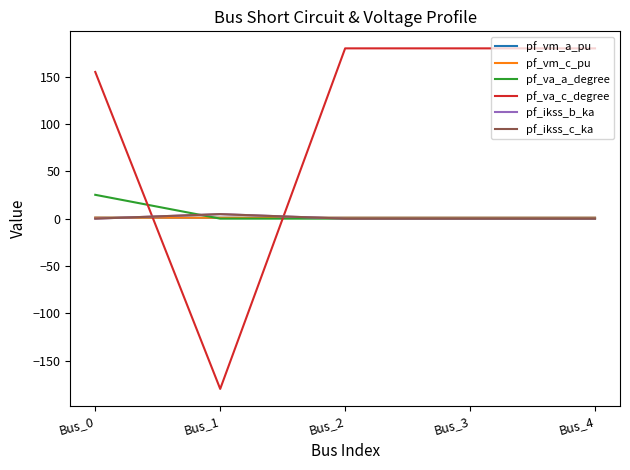

Between which two adjacent categories do pf_va_a_degree and pf_va_c_degree first intersect?

Bus_0 and Bus_1